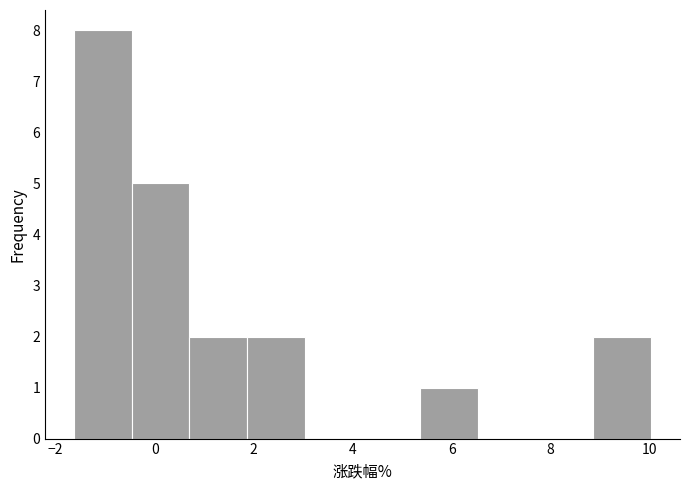

Reading left to right, transcribe this chart: for each bar, give the range it covers on the x-axis and its height. Neither the bar edges nor the heights are printed on the chart, so give them approximately, as read against the axes.

-1.6 to -0.4: 8
-0.4 to 0.8: 5
0.8 to 1.8: 2
1.8 to 3.0: 2
3.0 to 4.2: 0
4.2 to 5.4: 0
5.4 to 6.6: 1
6.6 to 7.6: 0
7.6 to 8.8: 0
8.8 to 10.0: 2